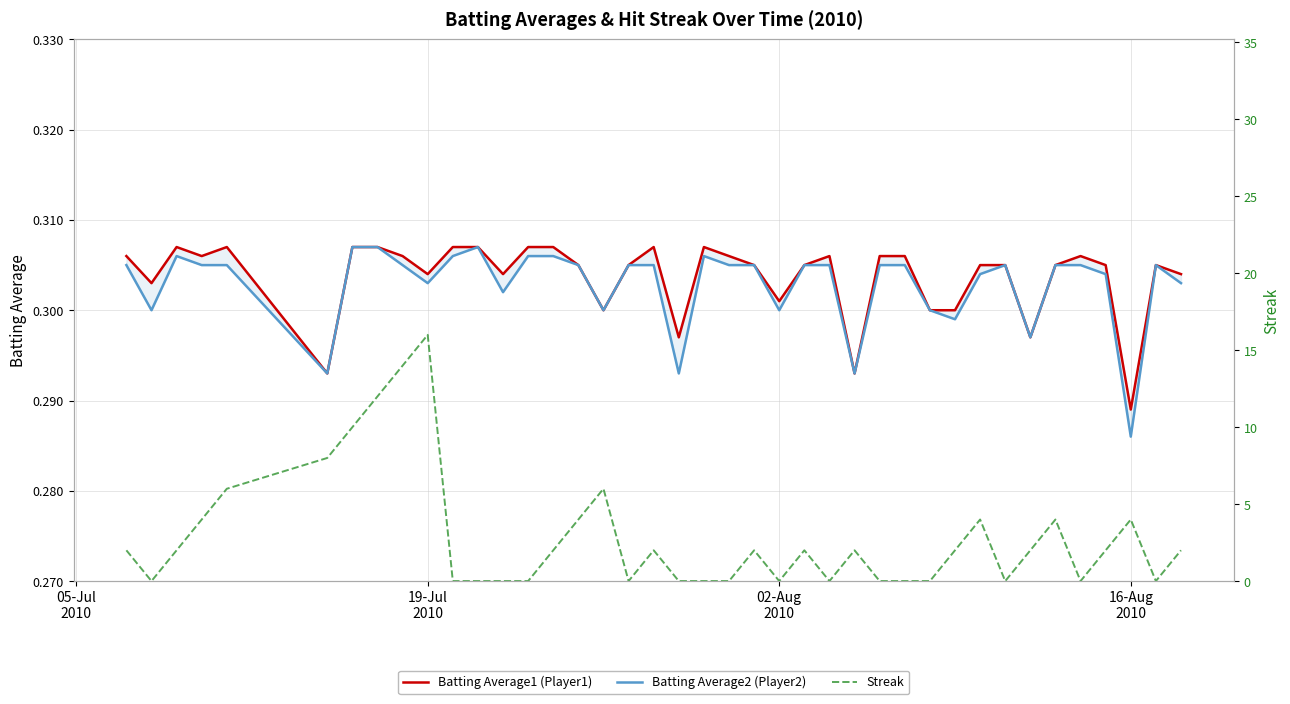

What position from the left is 05-Jul
2010?

1